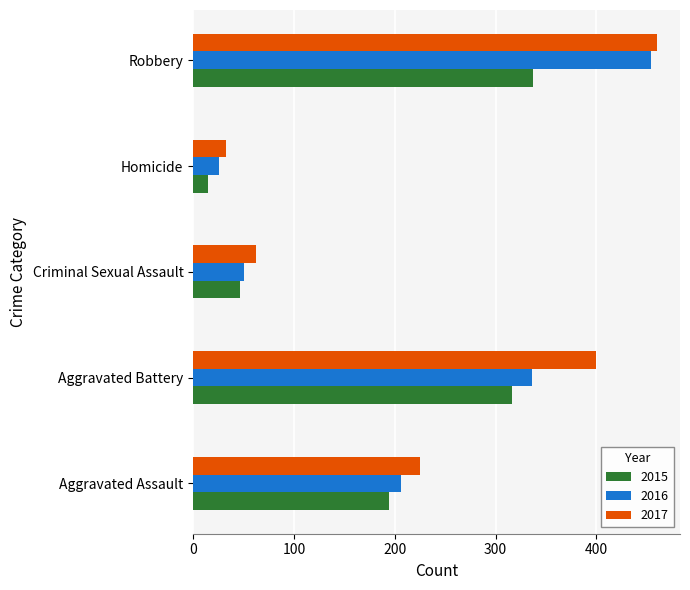

Between Aggravated Battery and Homicide, which series saw the biggest shift?

2017